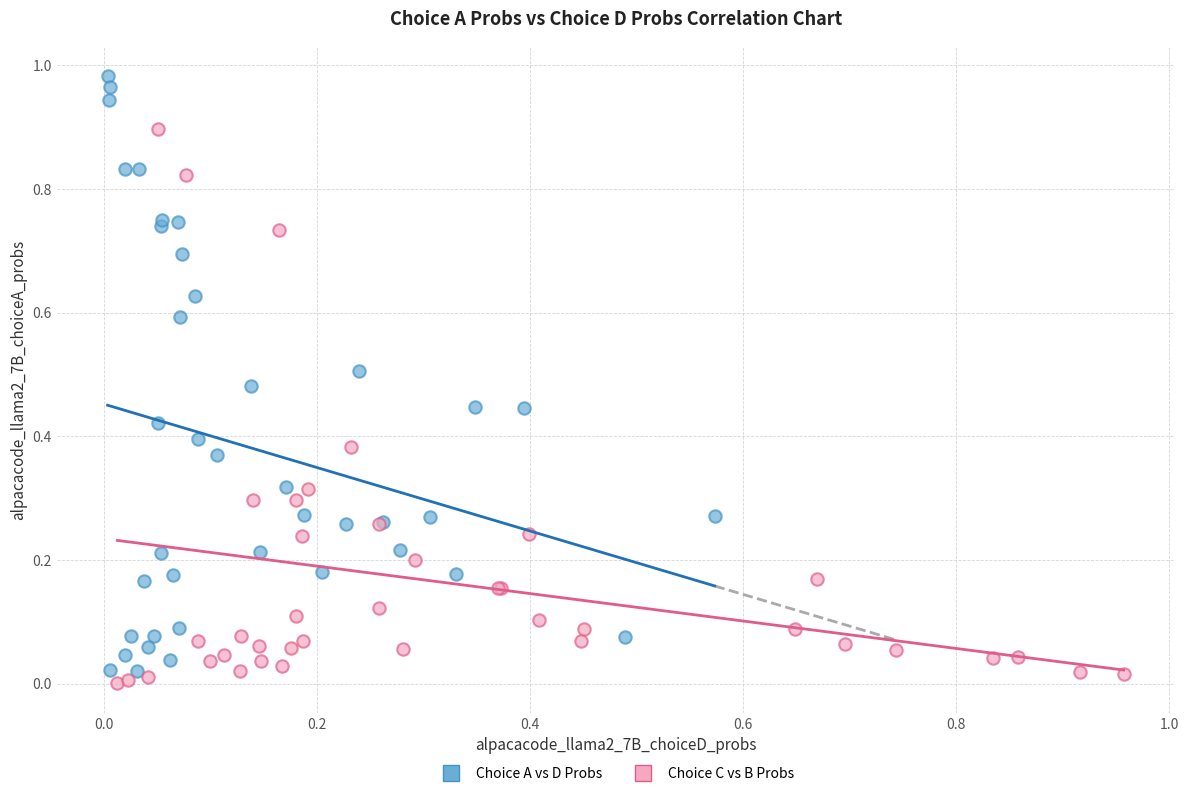

Which series has the widest spread of Y values?

Choice A vs D Probs